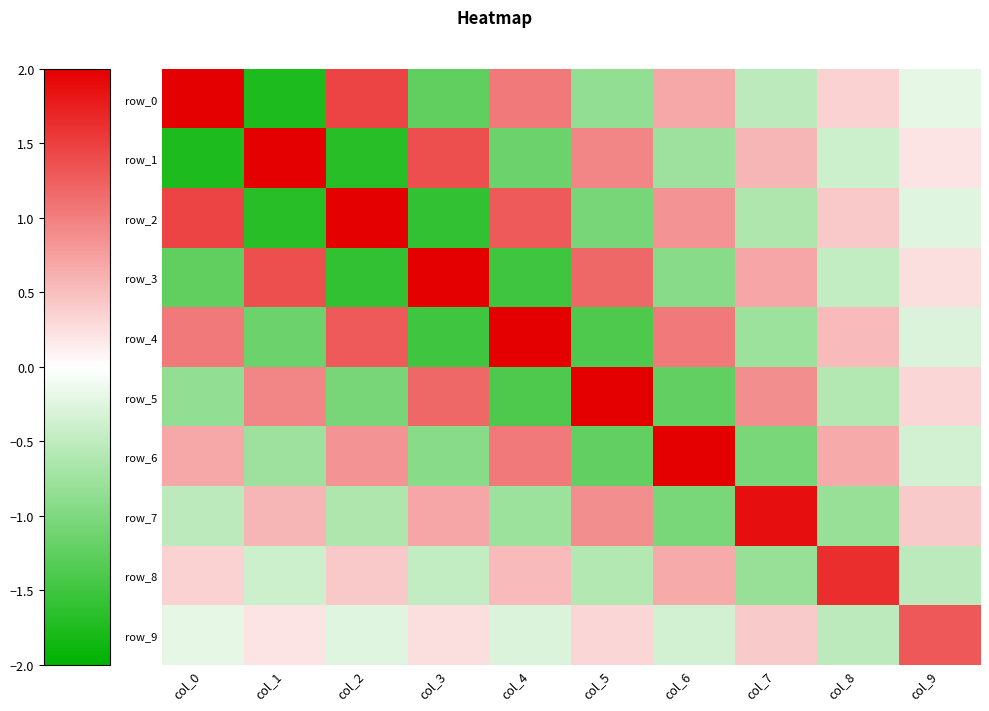

What is the spread (max minus min) of values at col_8?

2.4